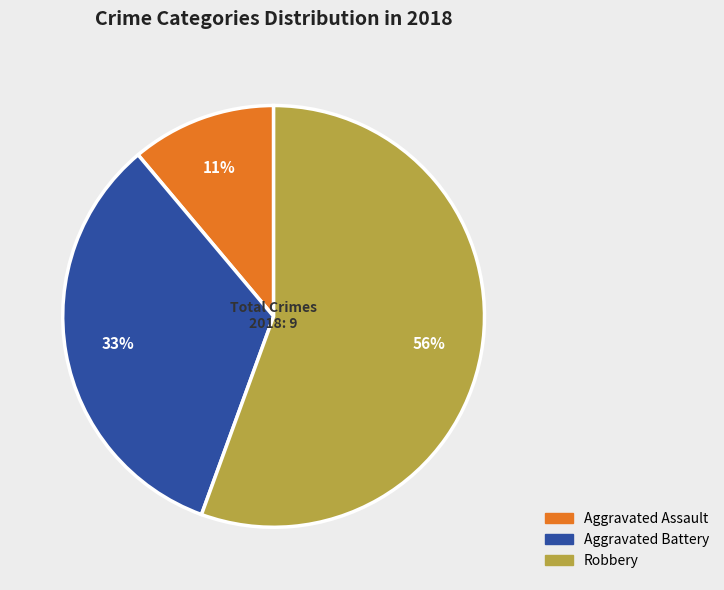

How many segments does this pie chart have?

3